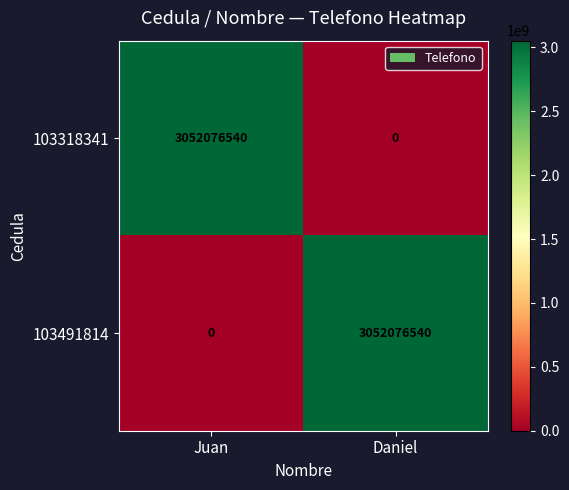

True or false: 103318341 has a value of 4944533124 at Juan.

False